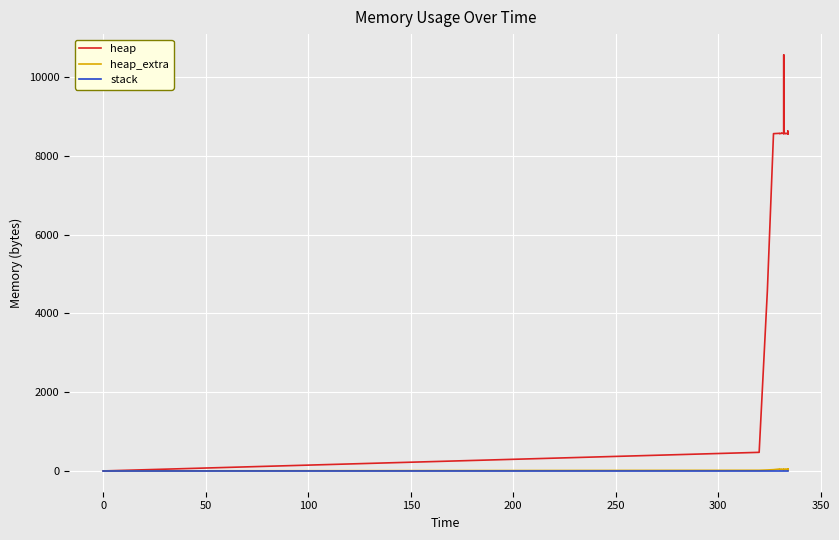

How many positive values does the heap_extra series have?

19